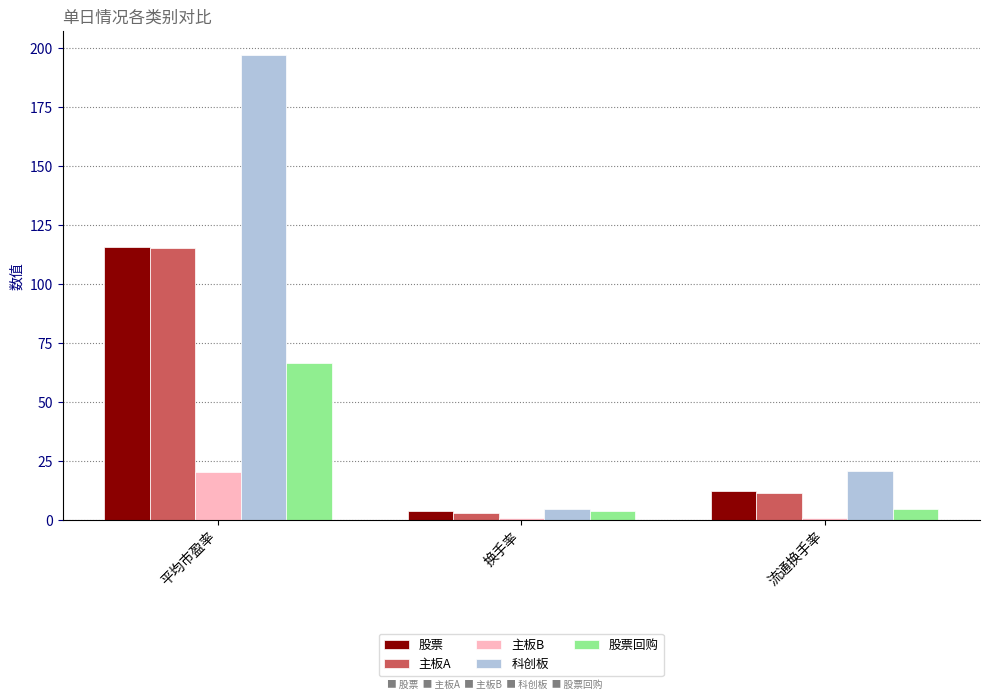

Are the bars grouped side by side (vs. stacked)?

Yes